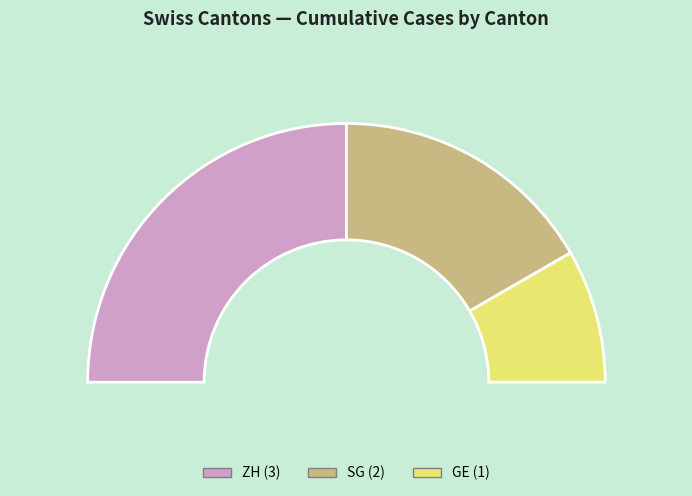

Is there a majority slice in this chart?

No